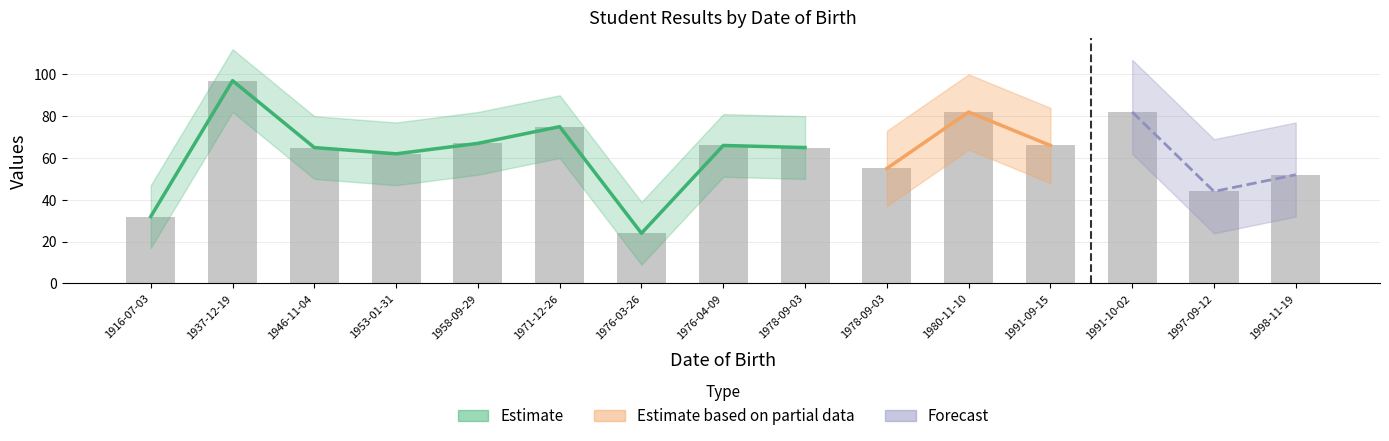

What is the difference between the maximum and minimum values?

73